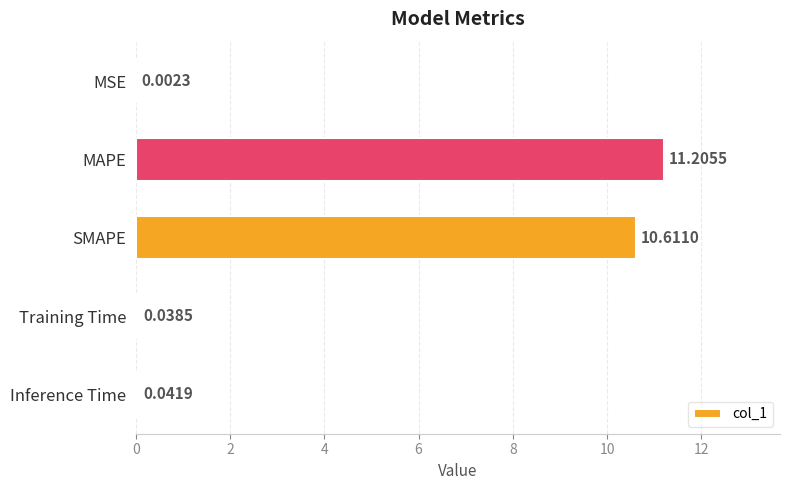

At which label is the value closest to 5?

Inference Time